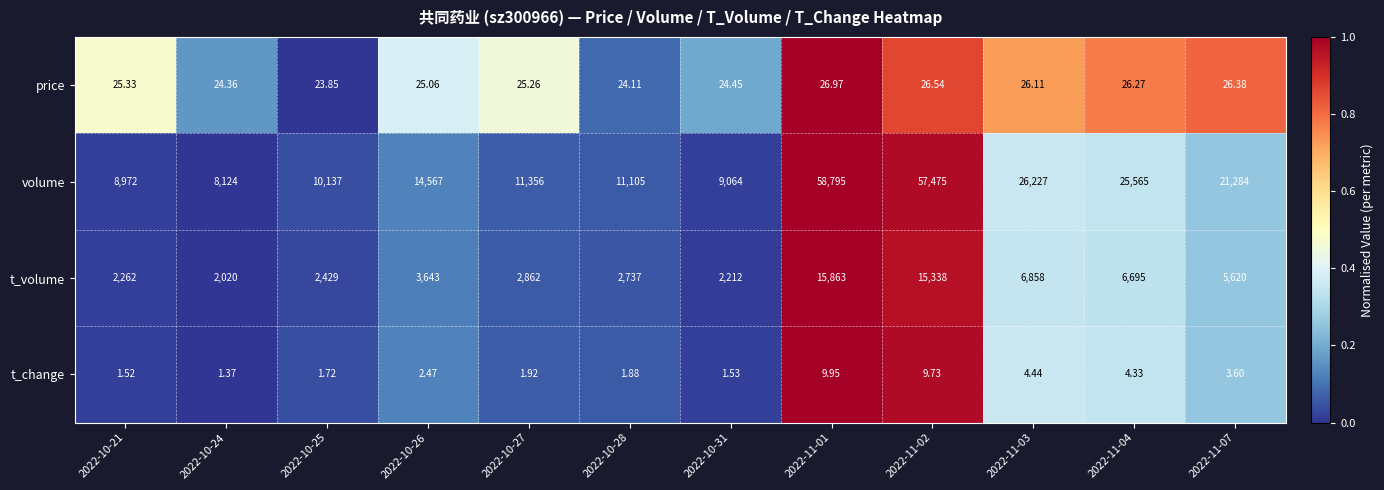

Rank the series at 2022-10-27 from lowest to highest value.

t_change, price, t_volume, volume